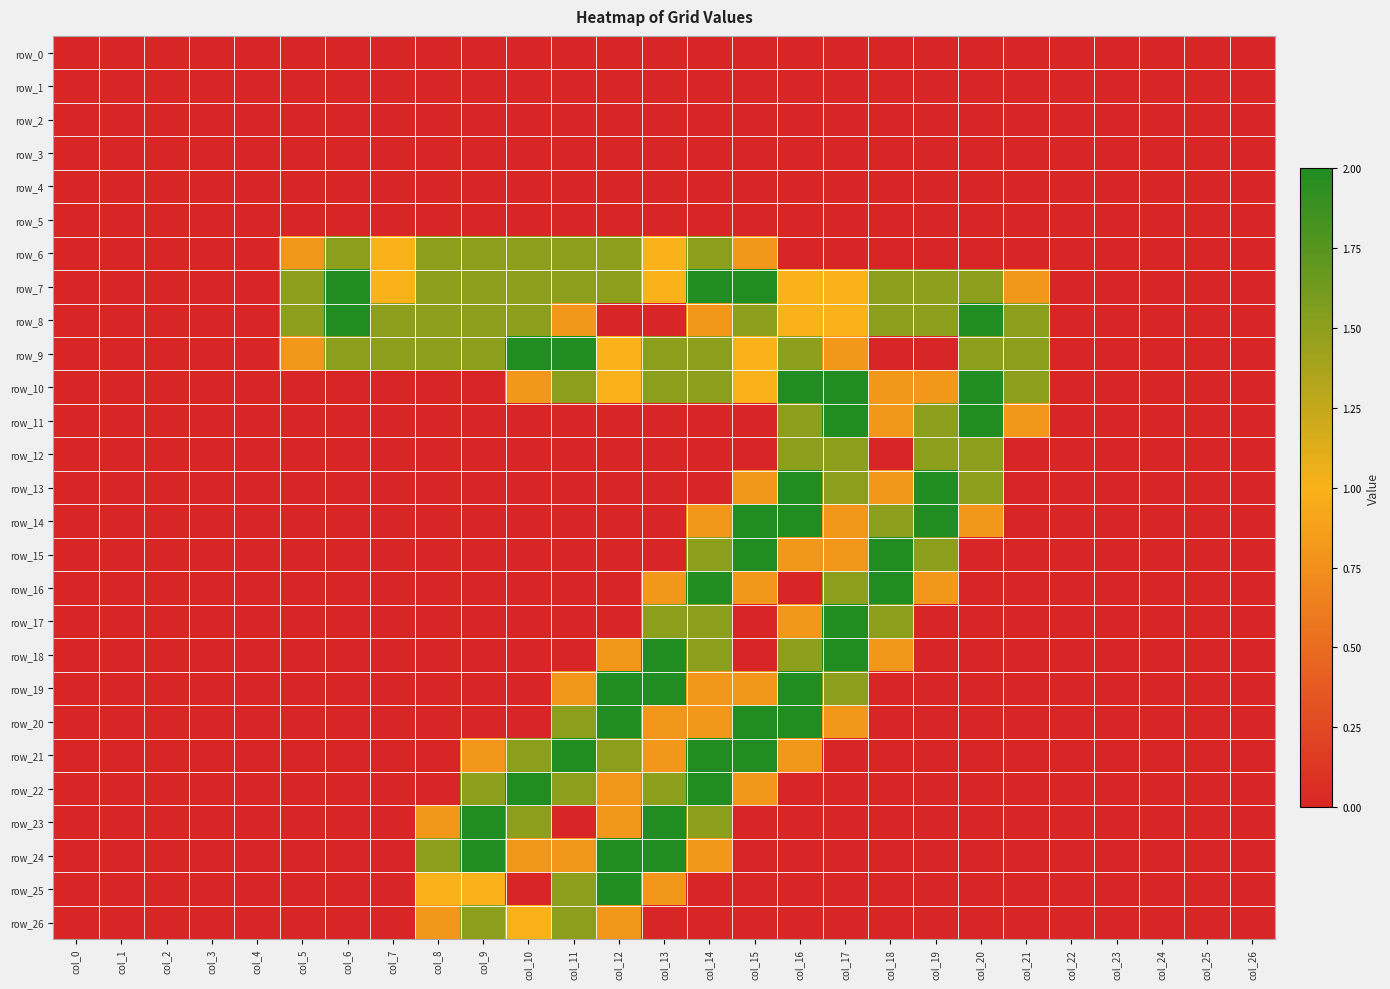

What is the difference between the second highest and second lowest values in the row_15 series?

2.0